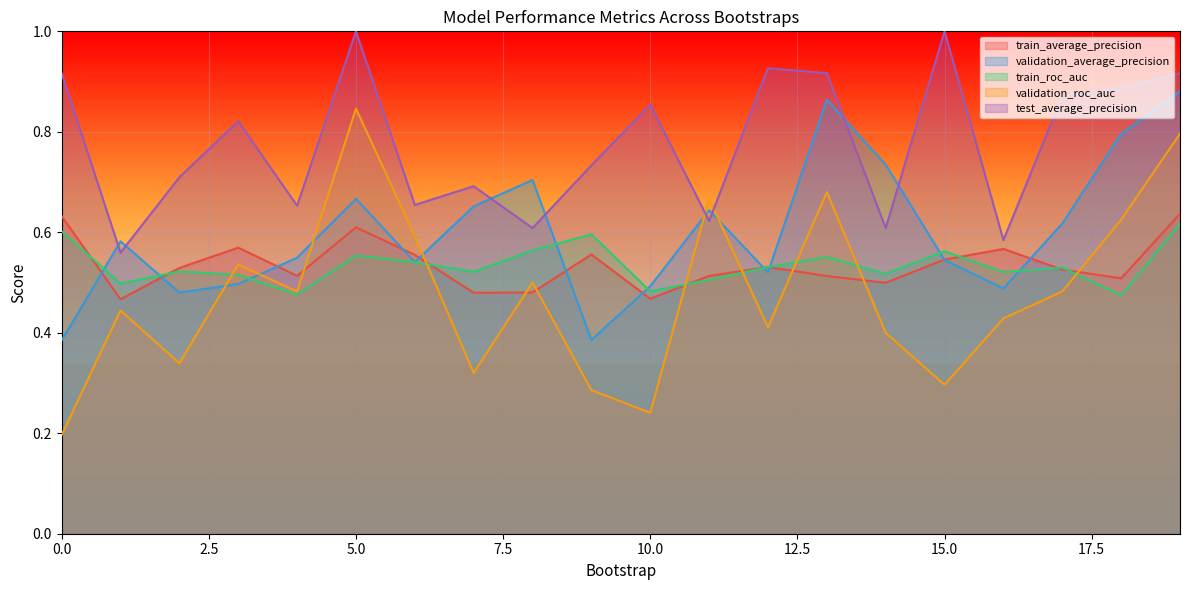

At which category is the sum across all series the highest?

19